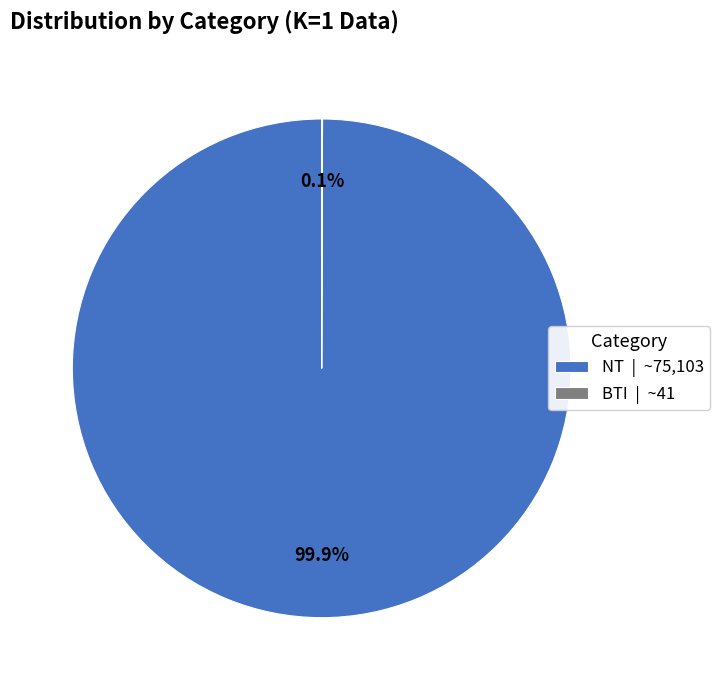

Does NT | ~75,103 represent more than half of the total?

Yes